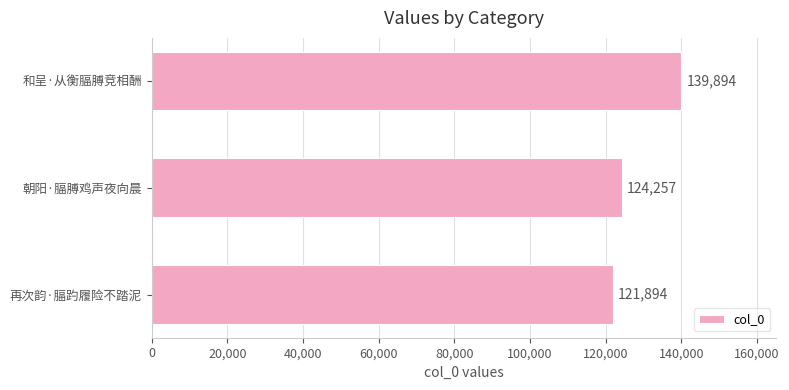

Count the values in the range 121894 to 139894.

3